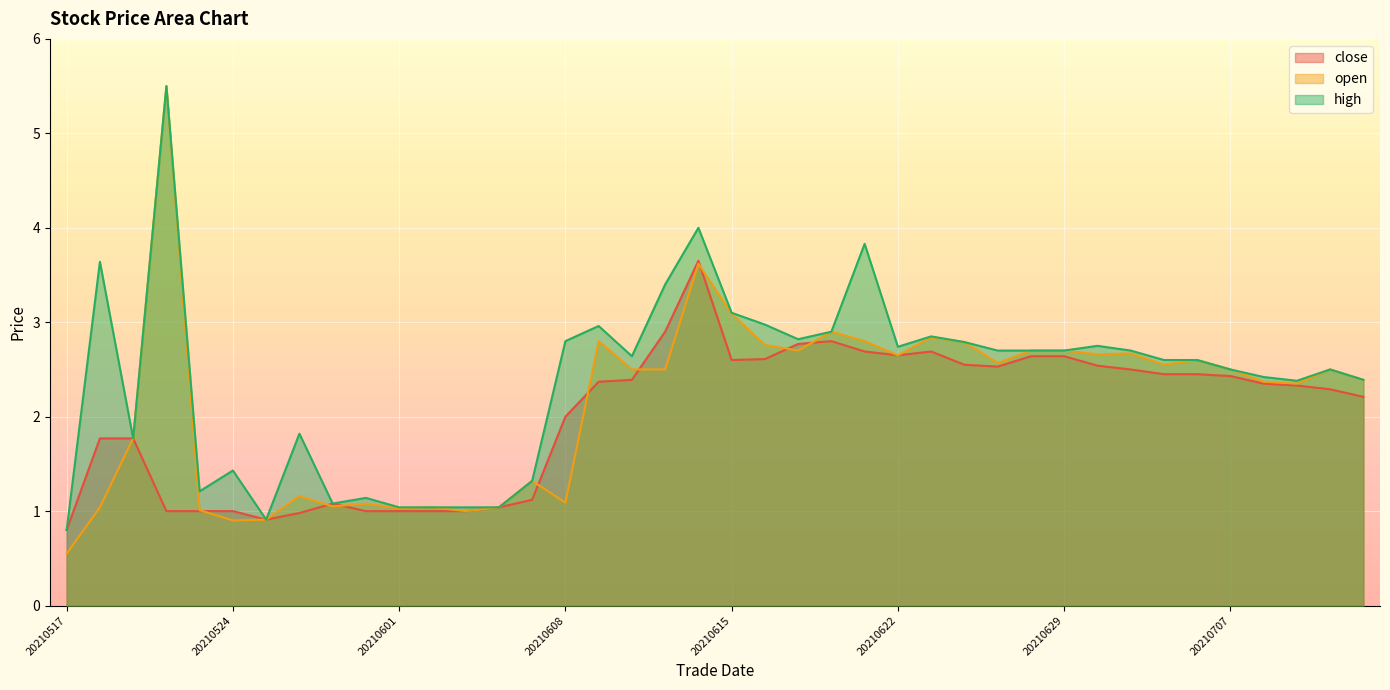

True or false: high and open cross at least once.

False